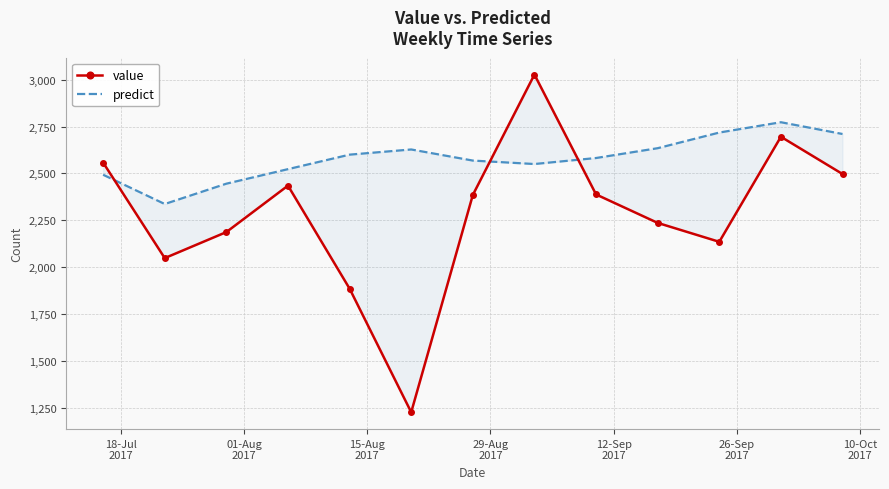

Is this an area chart (filled region under the line)?

No